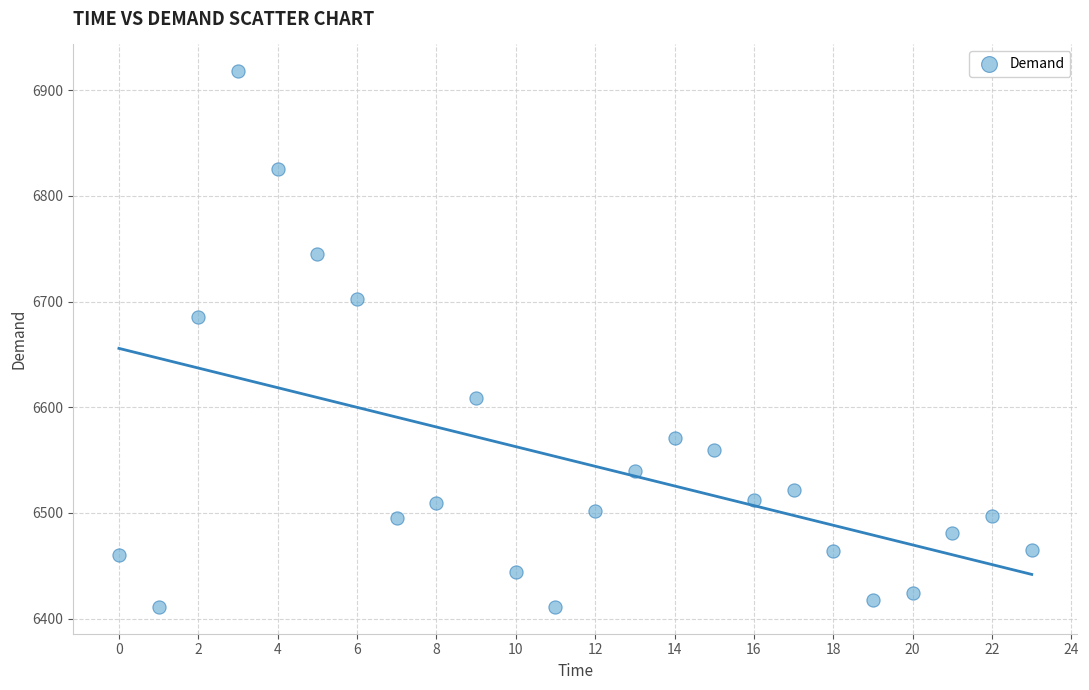

What is the range of Y values (max minus min)?

507